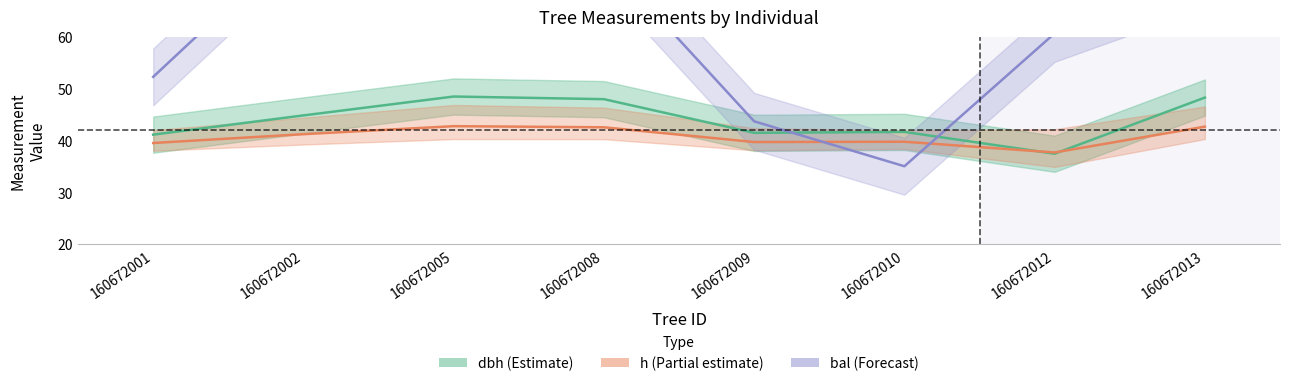

What is the approximate value of bal at 160672013?

71.1